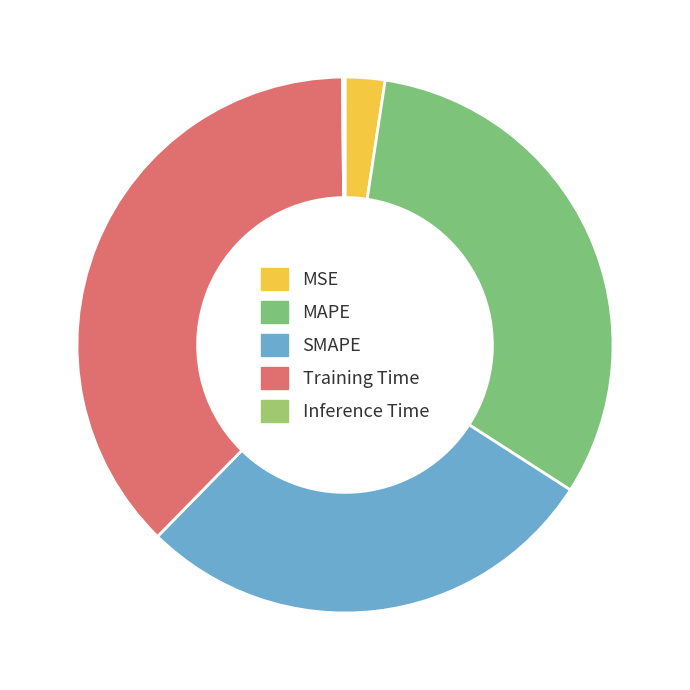

Do MAPE and Inference Time together represent more than half of the pie?

No